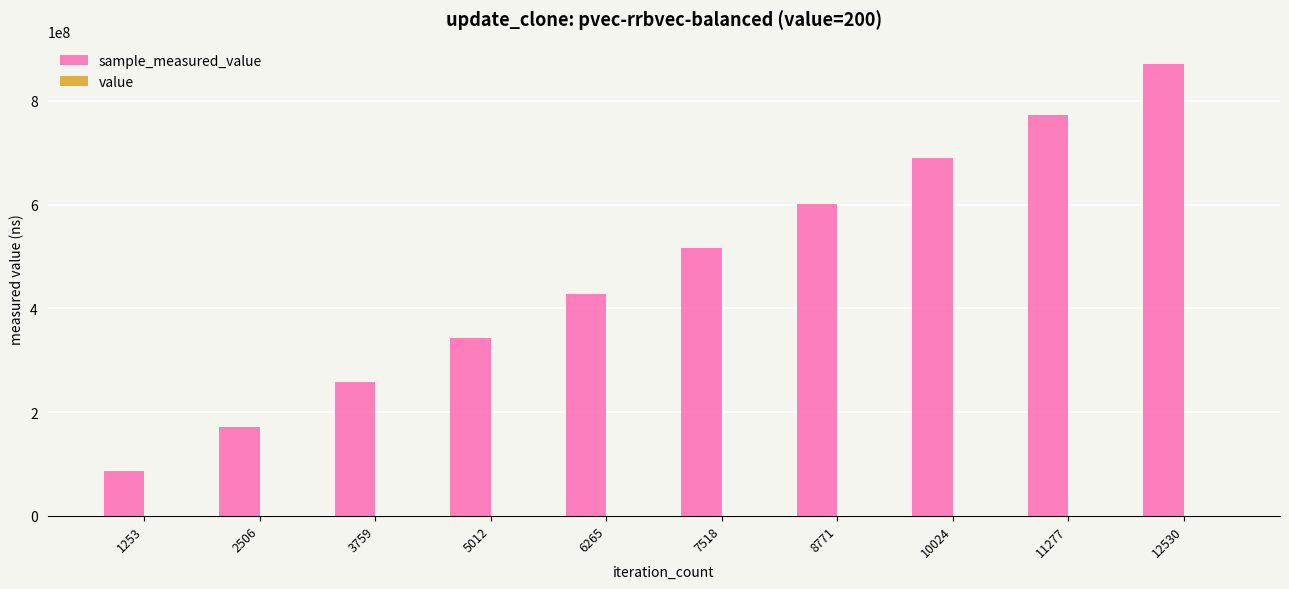

At which category is the sum across all series the highest?

12530